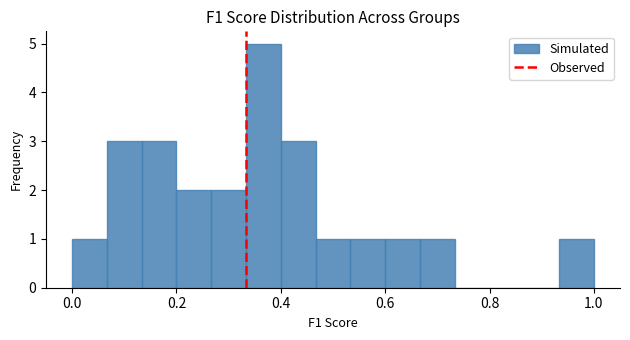

Read against the x-axis, roughly where is the centre of the tallest bar?

0.36